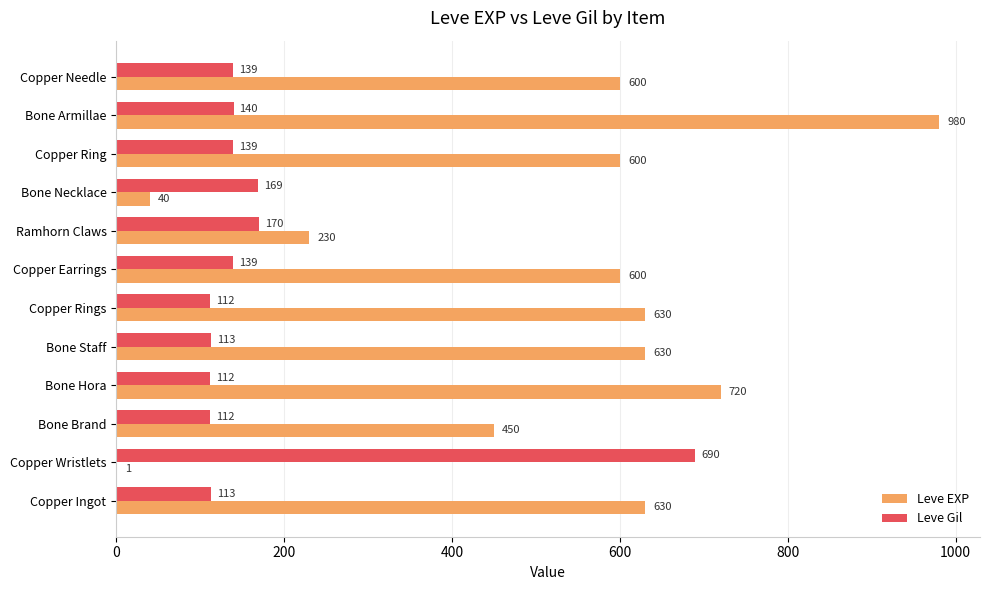

Which series changed the most between Bone Brand and Copper Ring?

Leve EXP